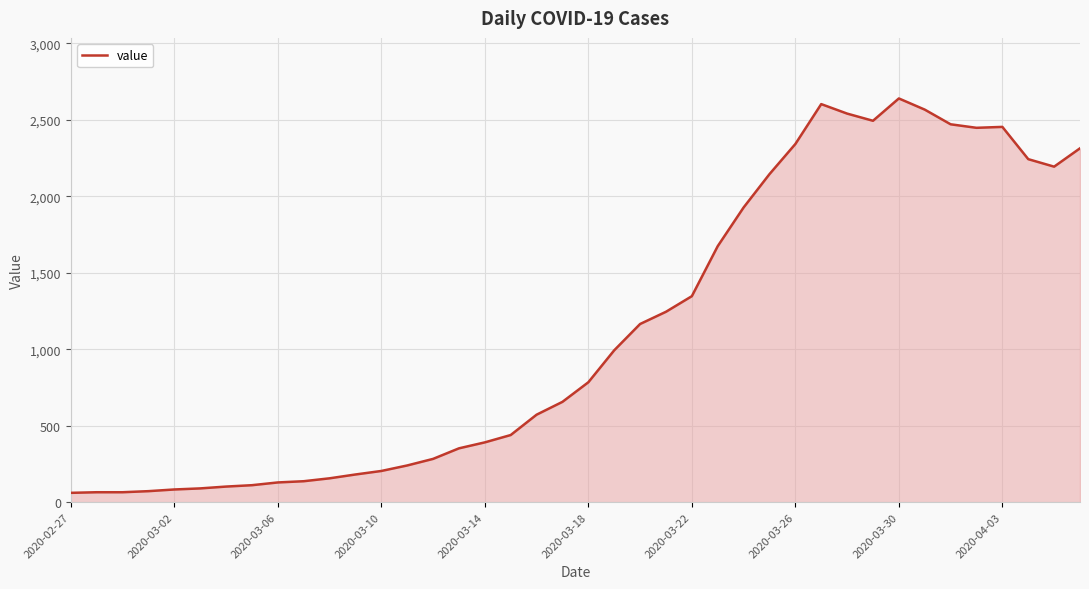

What is the difference between the maximum and minimum values?

2579